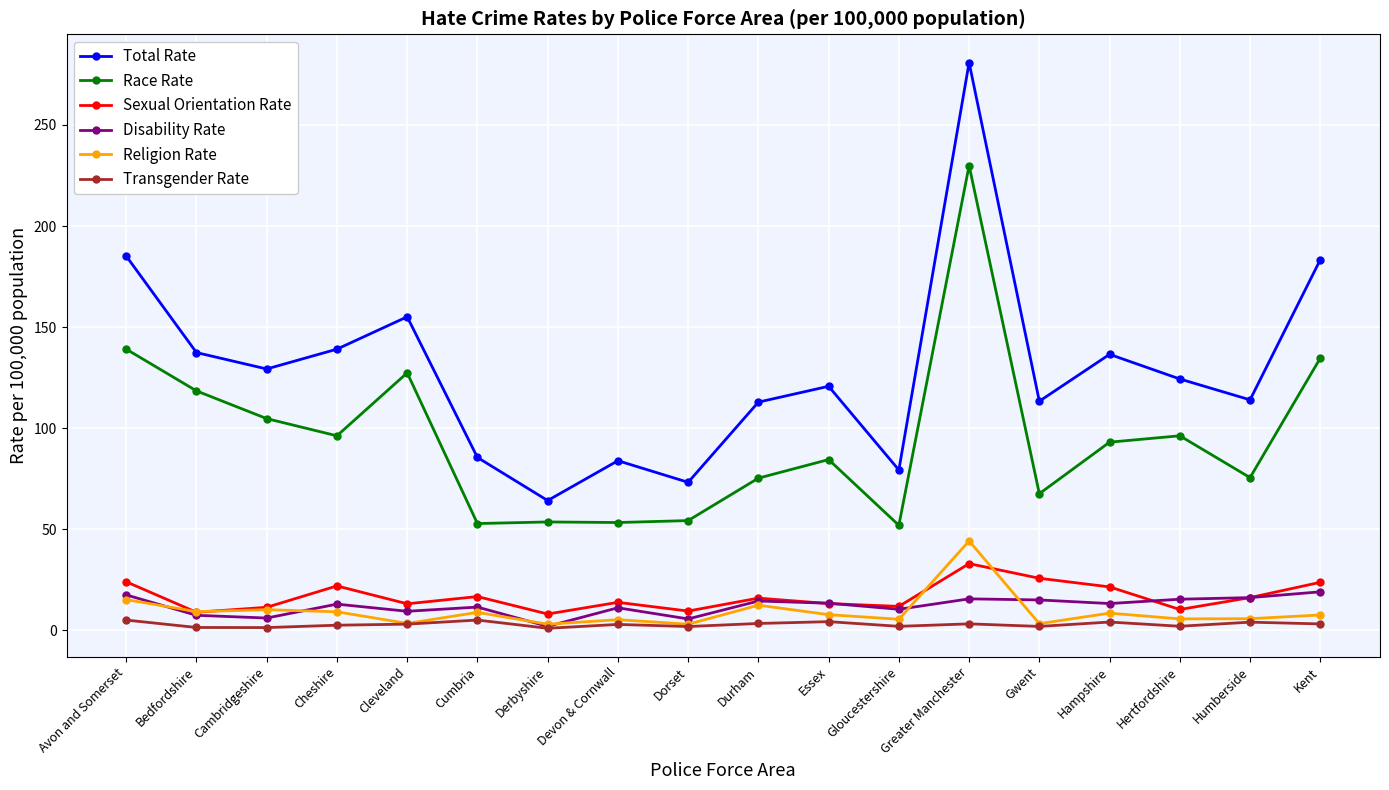

True or false: Total Rate and Sexual Orientation Rate intersect in this chart.

False